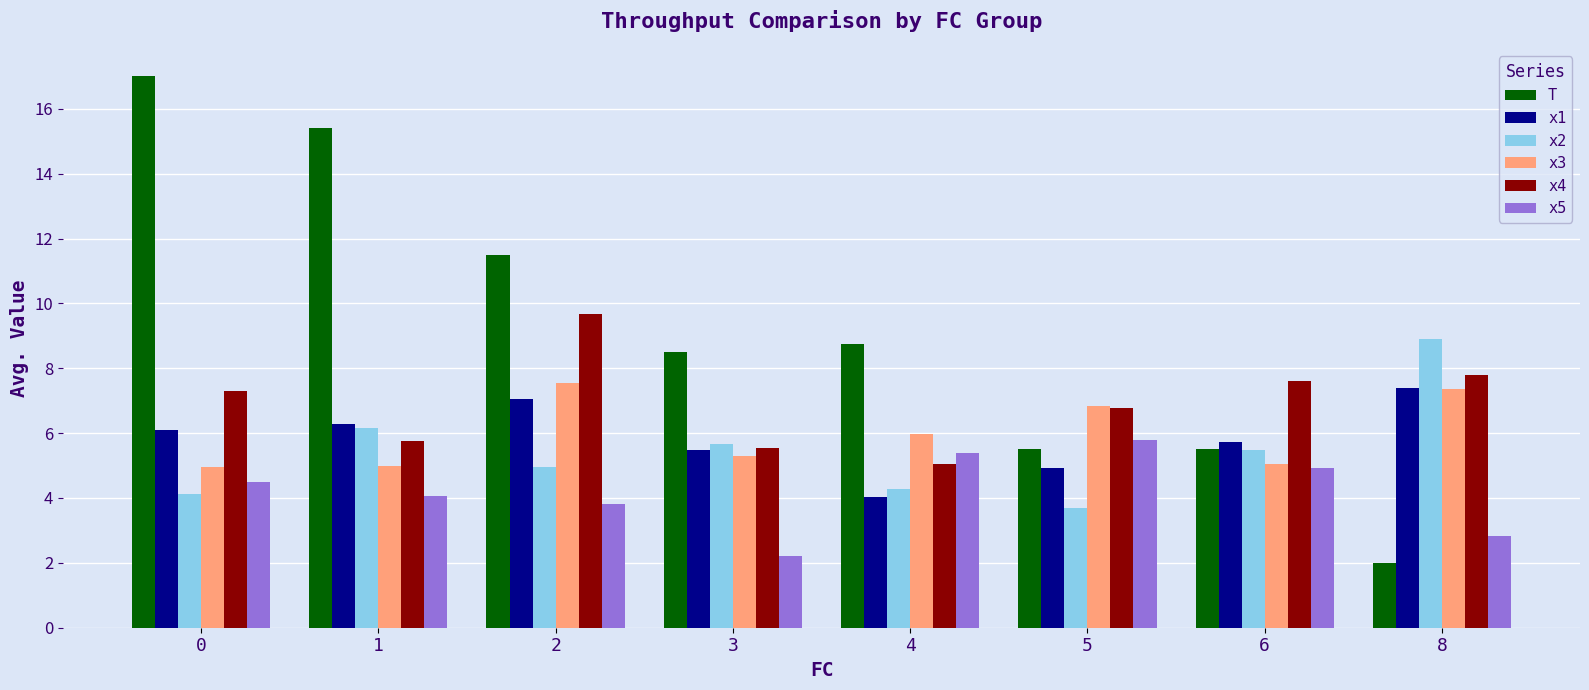

Which label corresponds to the smallest value in the chart?

8